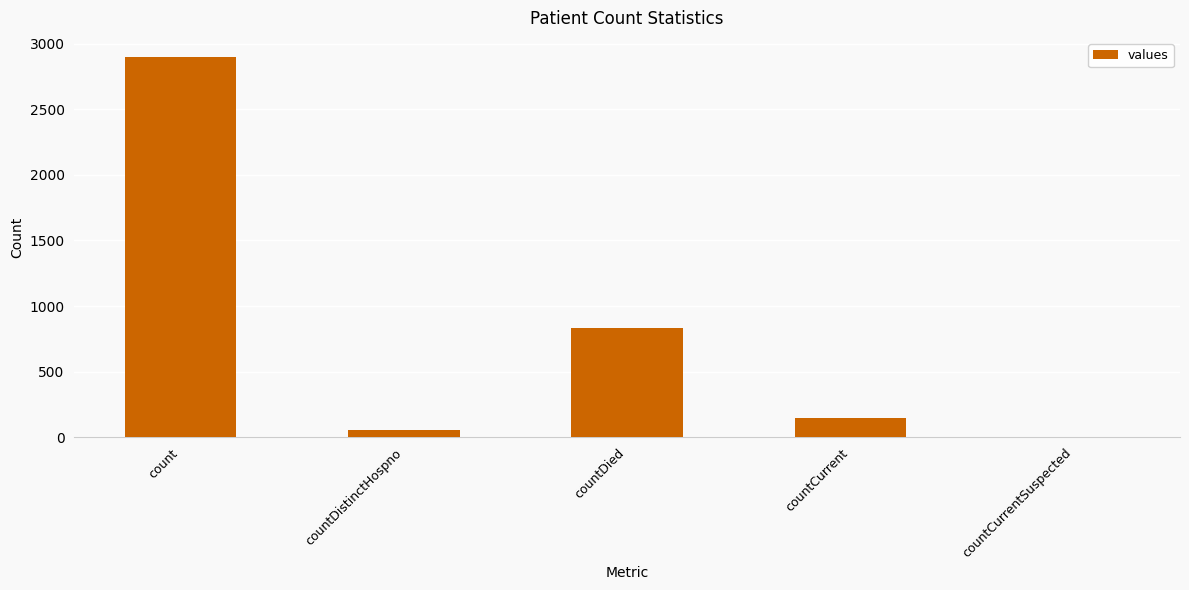

The value at countDied is 480. True or false?

False